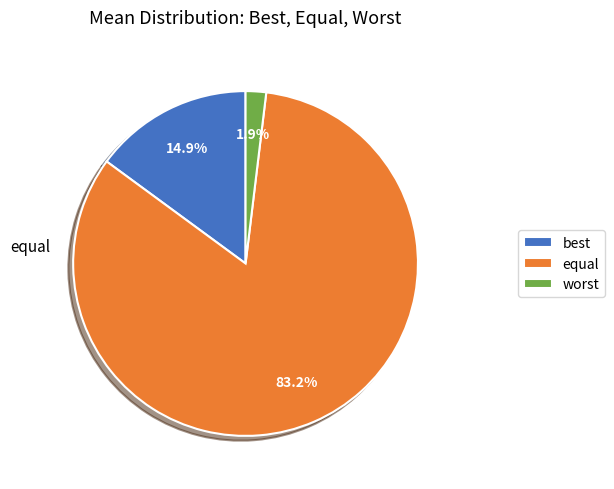

Which category has the smallest portion of the pie?

worst